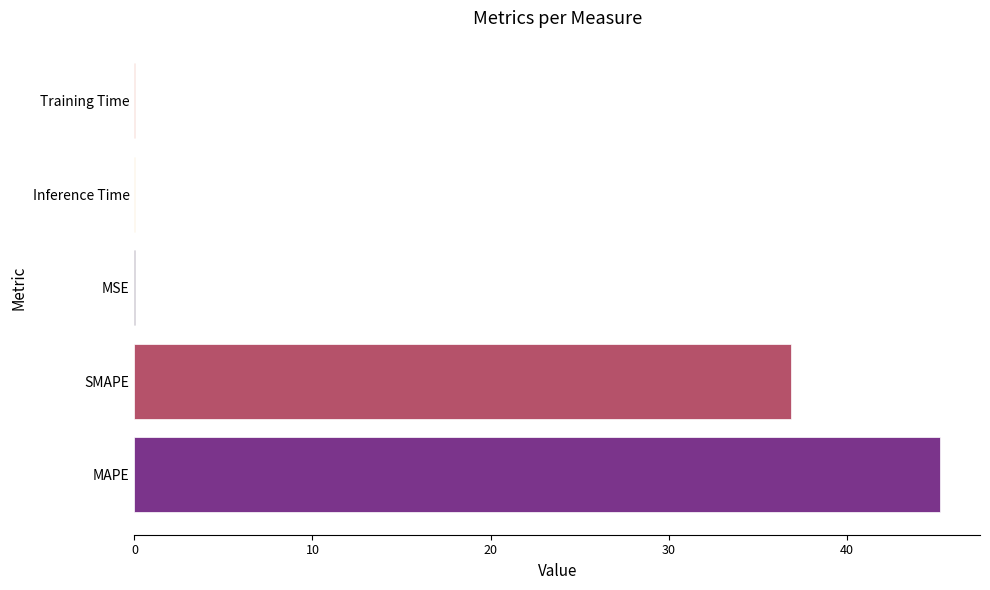

True or false: the data shows 0.0 at Inference Time.

True